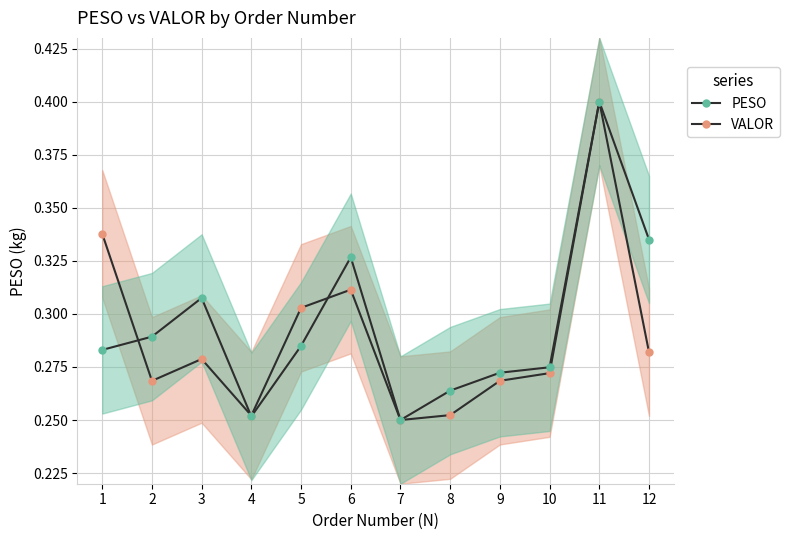

What is the sum of the VALOR values at 4 and 10?

0.5